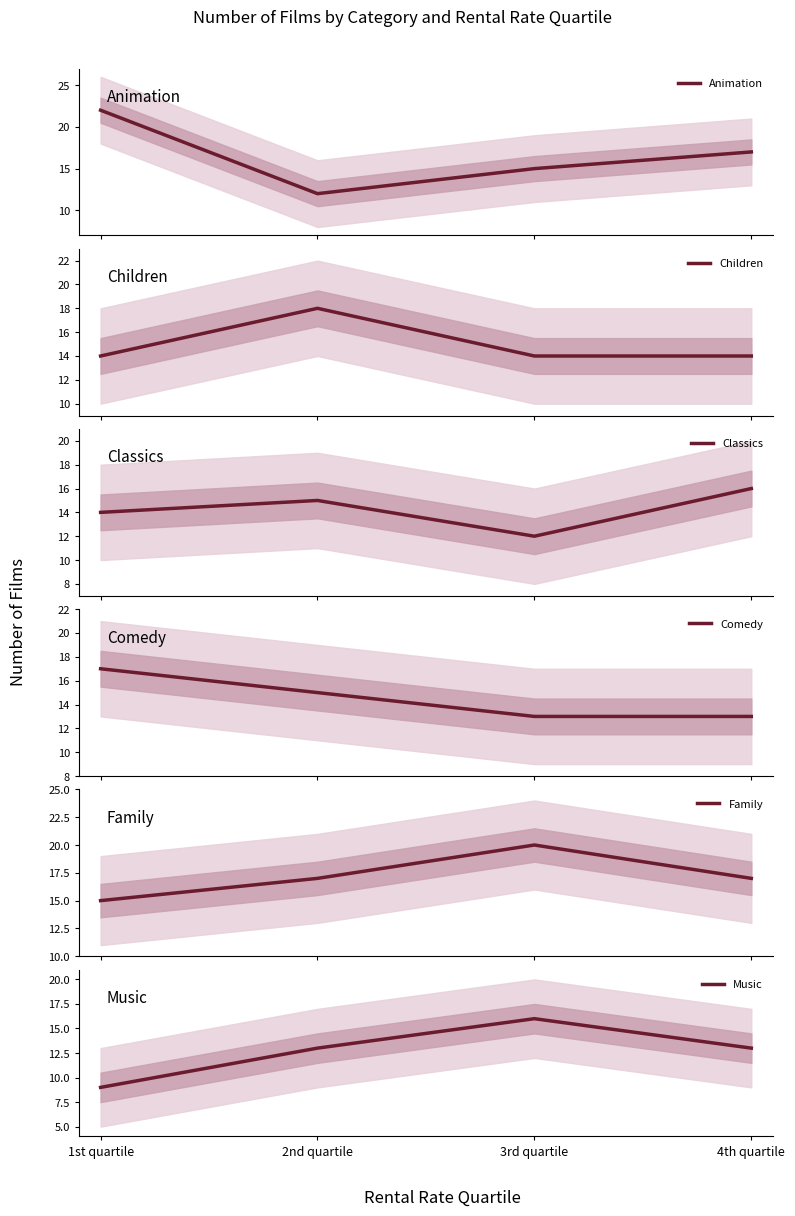

What is the difference between the maximum and minimum values in the Family series?

5